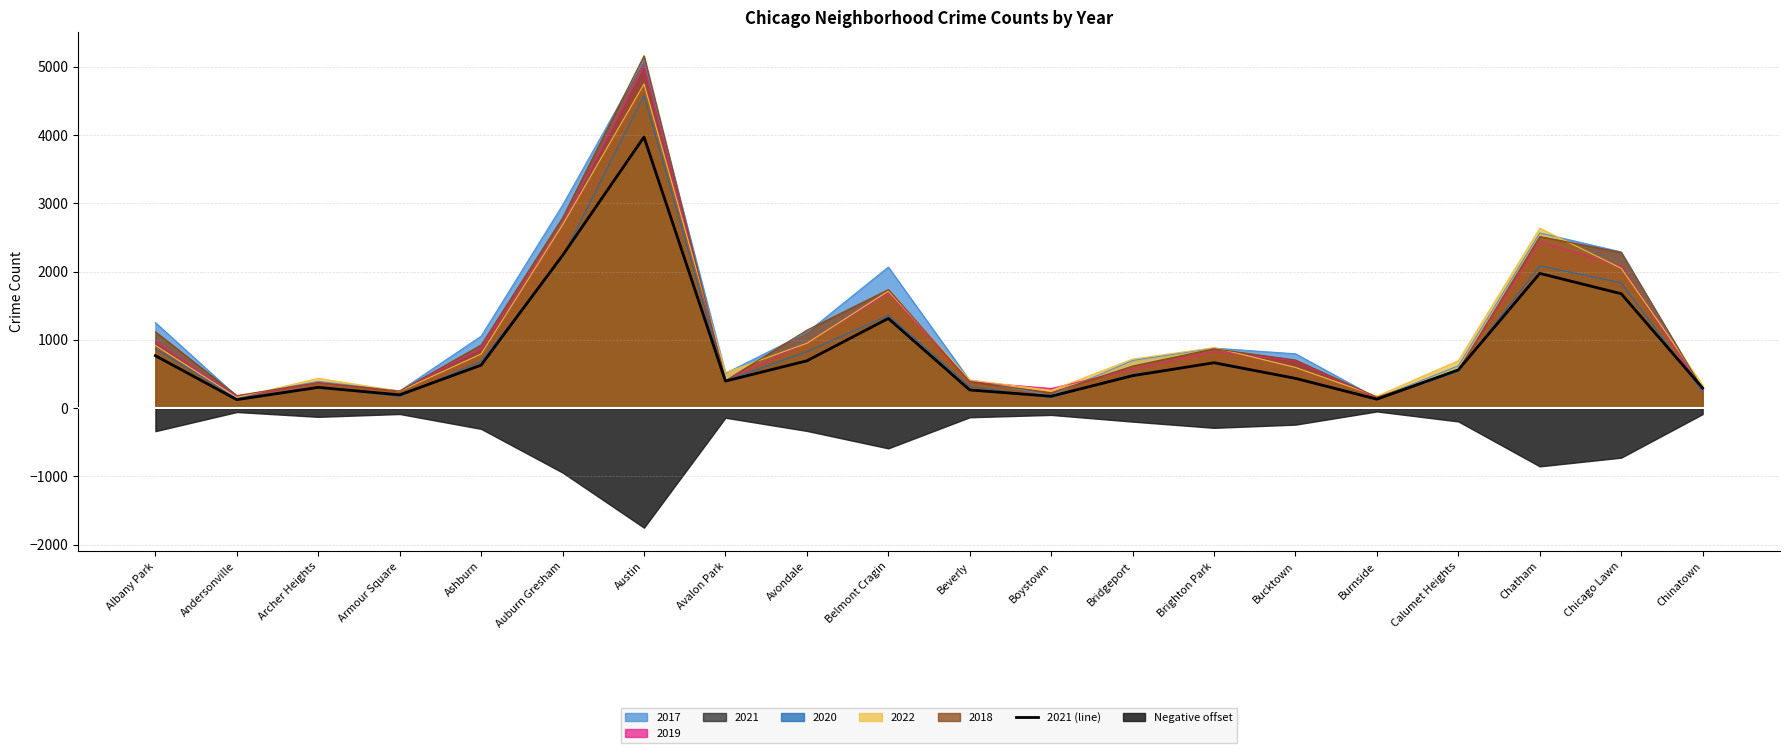

The value at Beverly is 384. True or false?

False